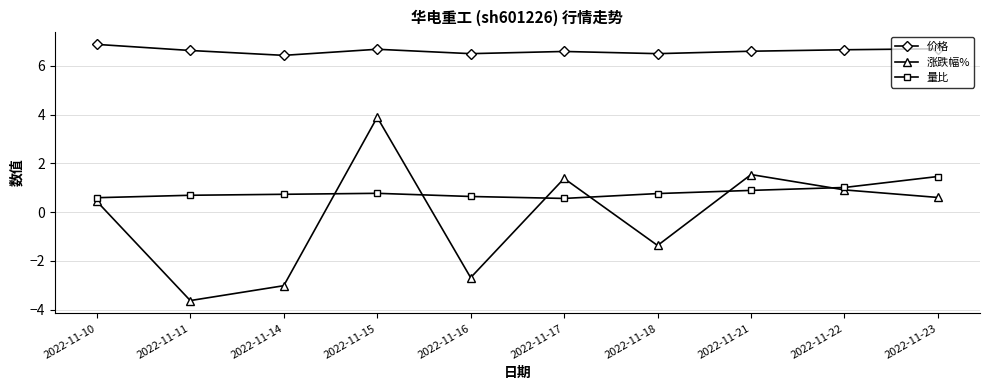

Rank the series by their maximum value, from lowest to highest.

量比, 涨跌幅%, 价格